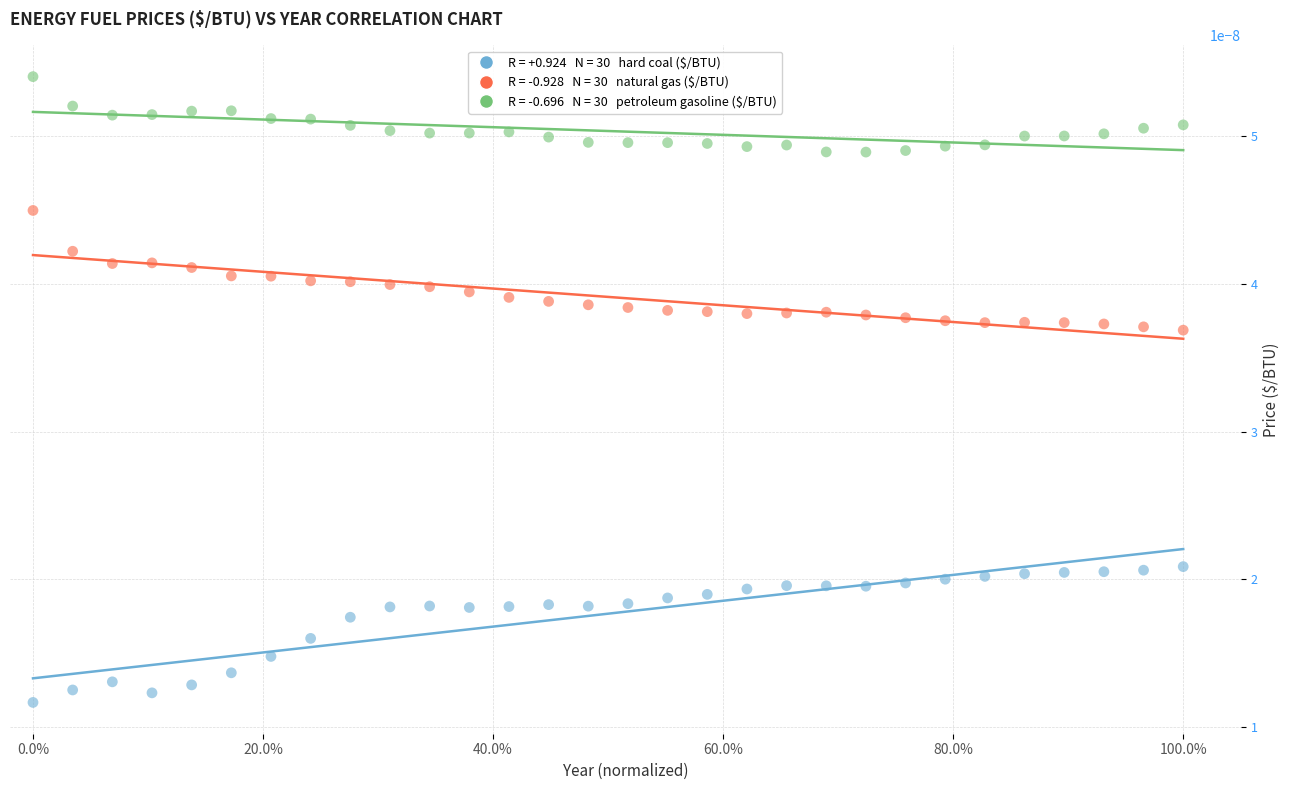

Across all data points, what is the range of X values (max minus min)?

1.0